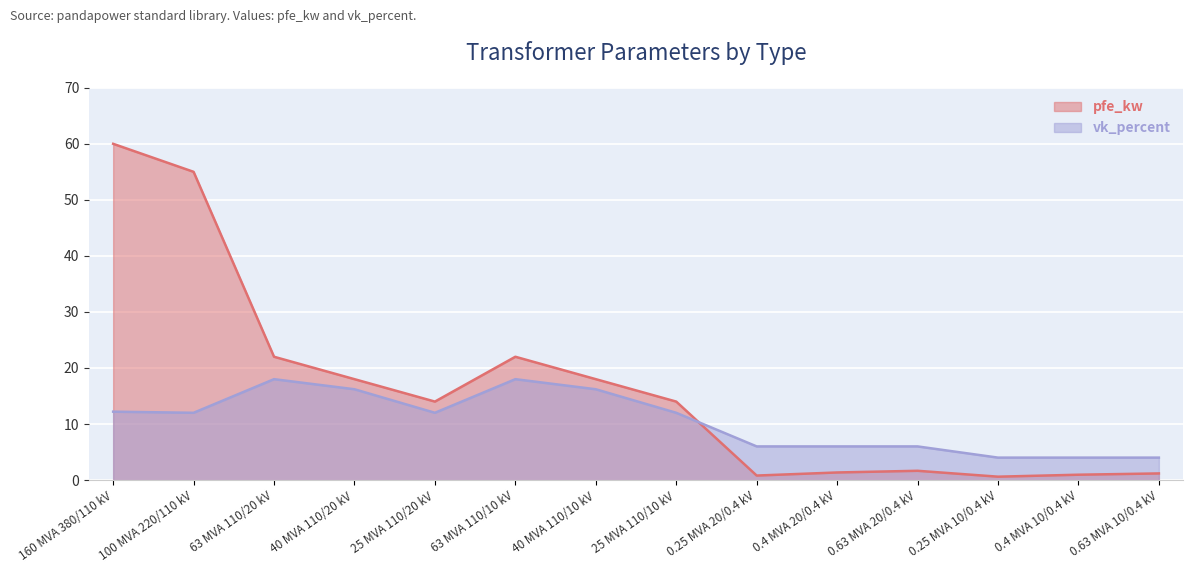

How many lines are shown in the chart?

2